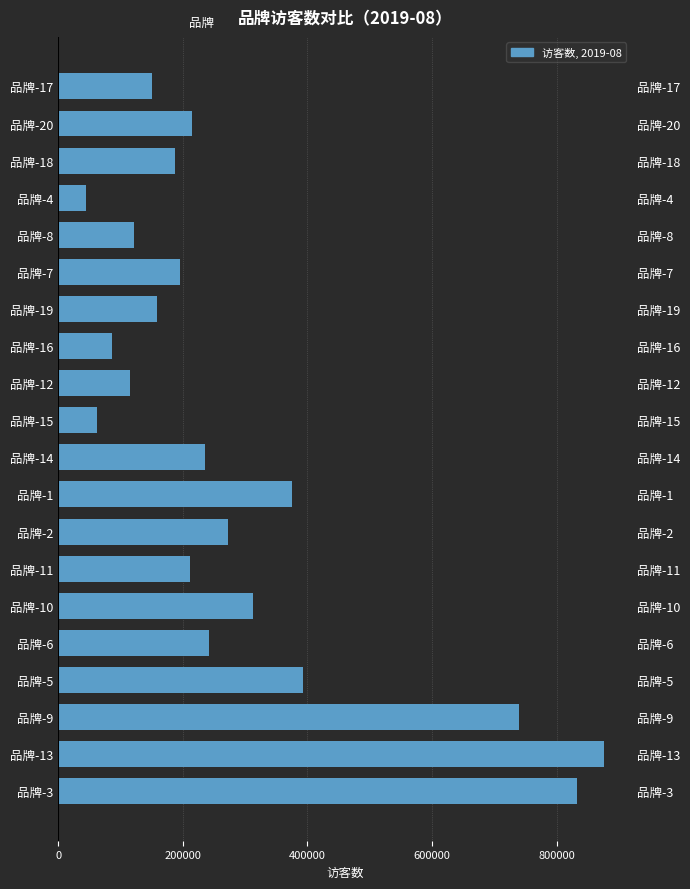

What is the greatest value displayed?

876649